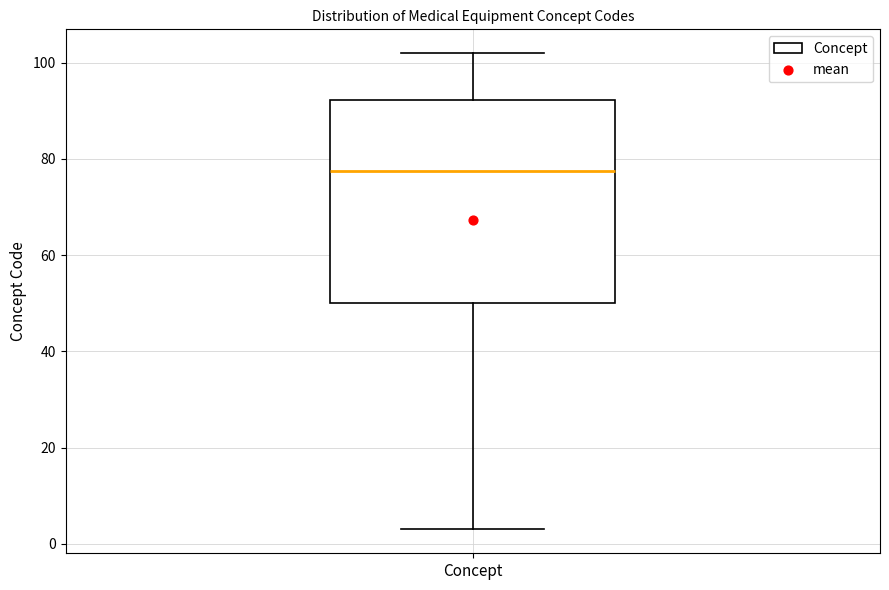

Transcribe this box plot: give where the median line is, the range the box spans, and where the two whiskers end, as read against the y-axis. The values are not printed on the chart, so give them approximately, as read against the axis.

median 78, box 50 to 92, whiskers 4 to 102